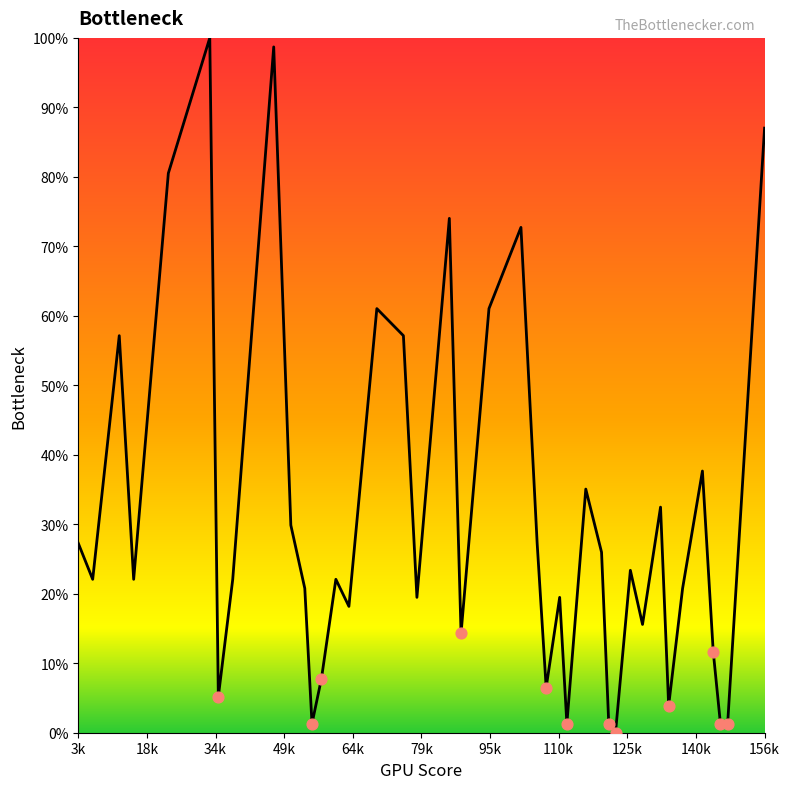

Is this an area chart (filled region under the line)?

Yes